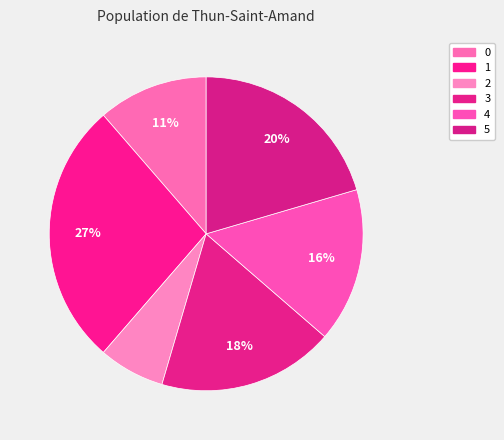

The 1 slice represents 27% of the pie. True or false?

True